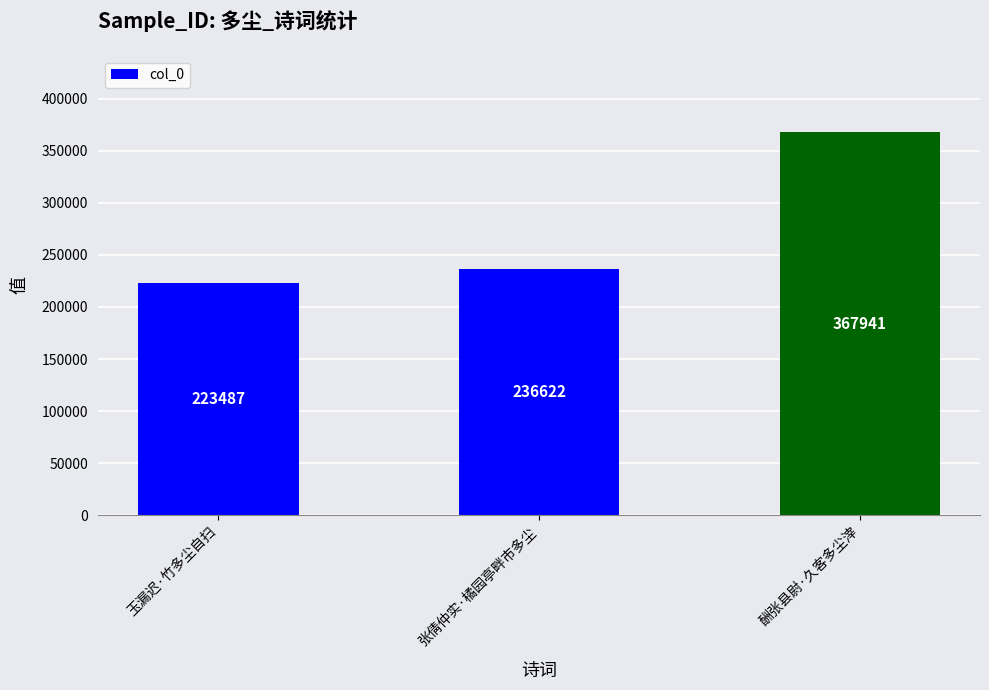

What is the label of the 2nd bar from the right?

张倩仲实·橘园亭畔市多尘